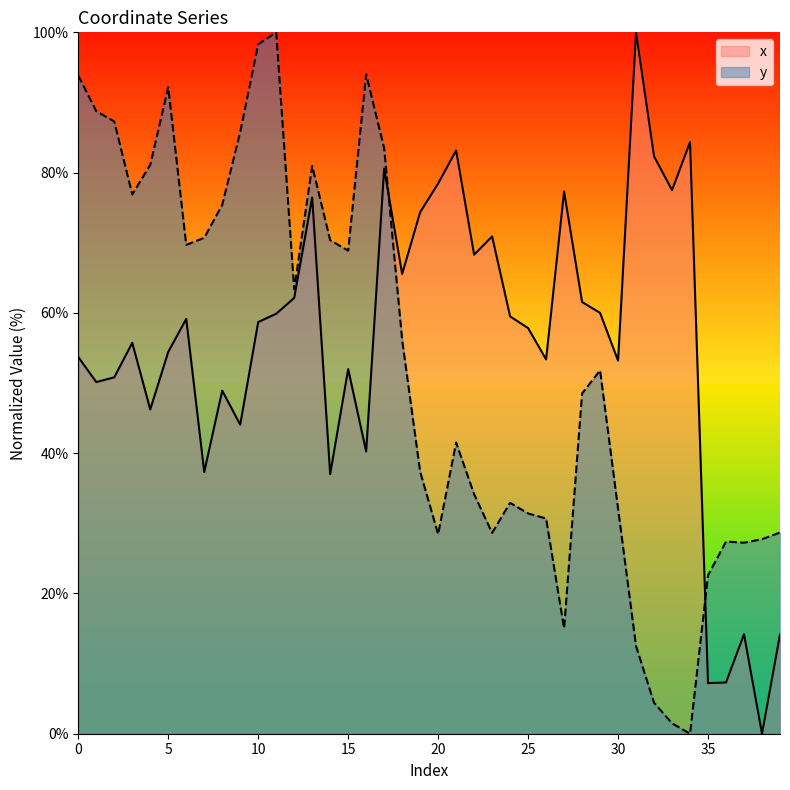

Rank the series at 20 from highest to lowest value.

x, y